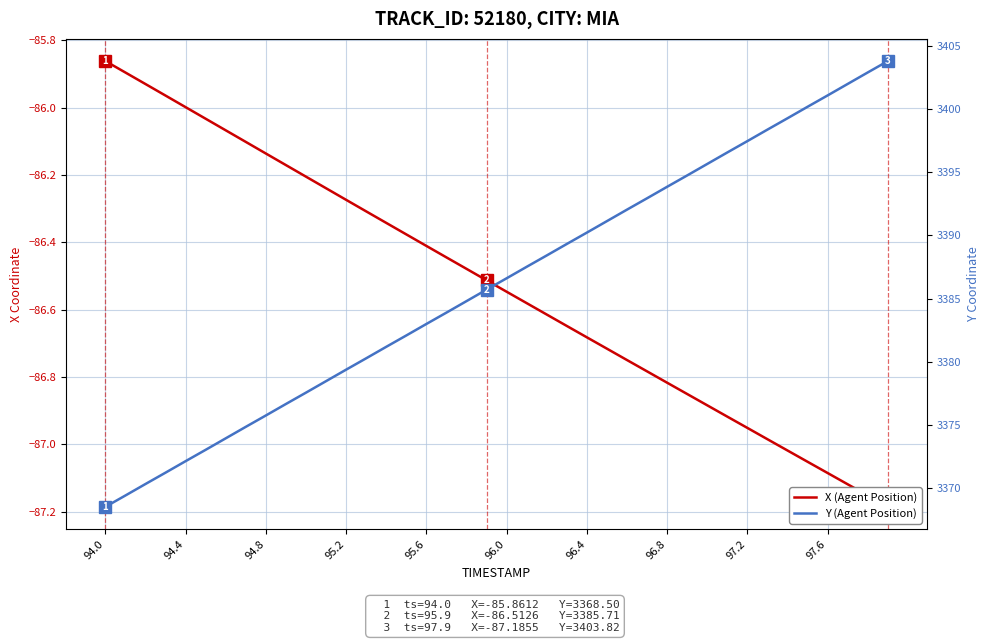

True or false: Y (Agent Position) and X (Agent Position) cross at least once.

False